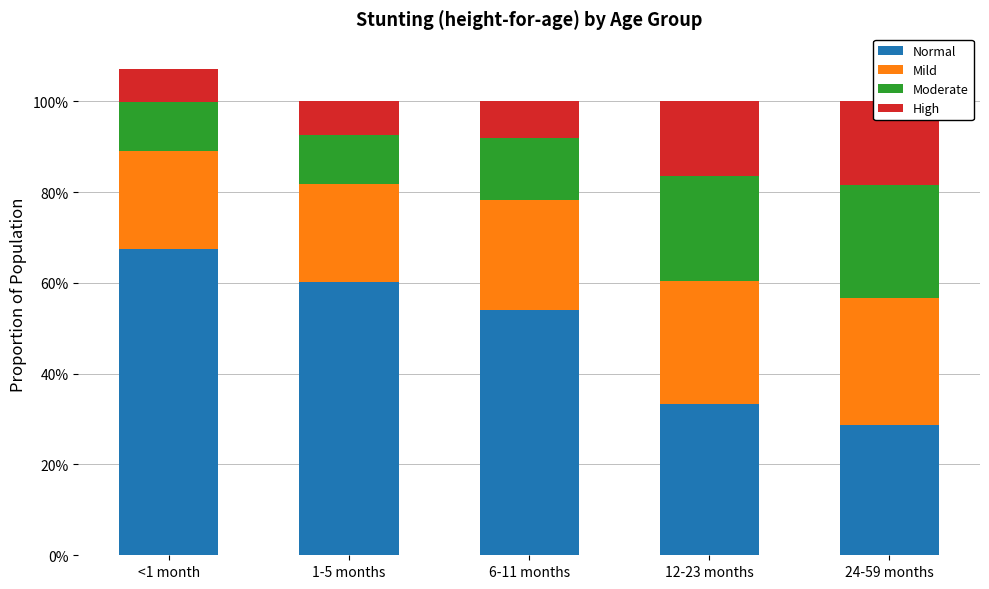

Reading left to right, transcribe all the data shown in this chart.

Normal: <1 month=0.7	1-5 months=0.6	6-11 months=0.5	12-23 months=0.3	24-59 months=0.3
Mild: <1 month=0.2	1-5 months=0.2	6-11 months=0.2	12-23 months=0.3	24-59 months=0.3
Moderate: <1 month=0.1	1-5 months=0.1	6-11 months=0.1	12-23 months=0.2	24-59 months=0.2
High: <1 month=0.1	1-5 months=0.1	6-11 months=0.1	12-23 months=0.2	24-59 months=0.2